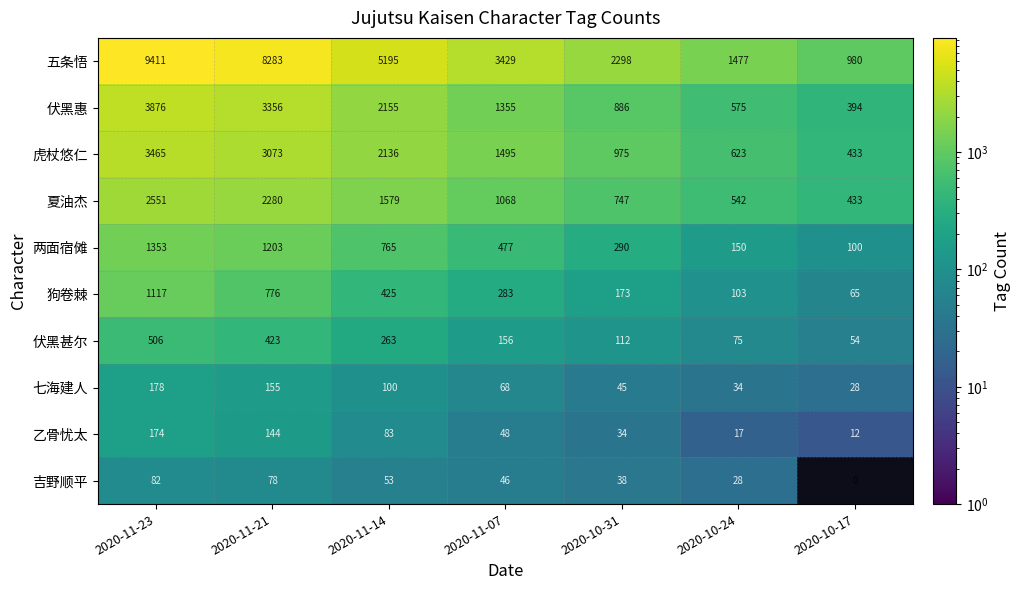

Rank the series at 2020-10-31 from highest to lowest value.

五条悟, 虎杖悠仁, 伏黑惠, 夏油杰, 两面宿傩, 狗卷棘, 伏黑甚尔, 七海建人, 吉野顺平, 乙骨忧太